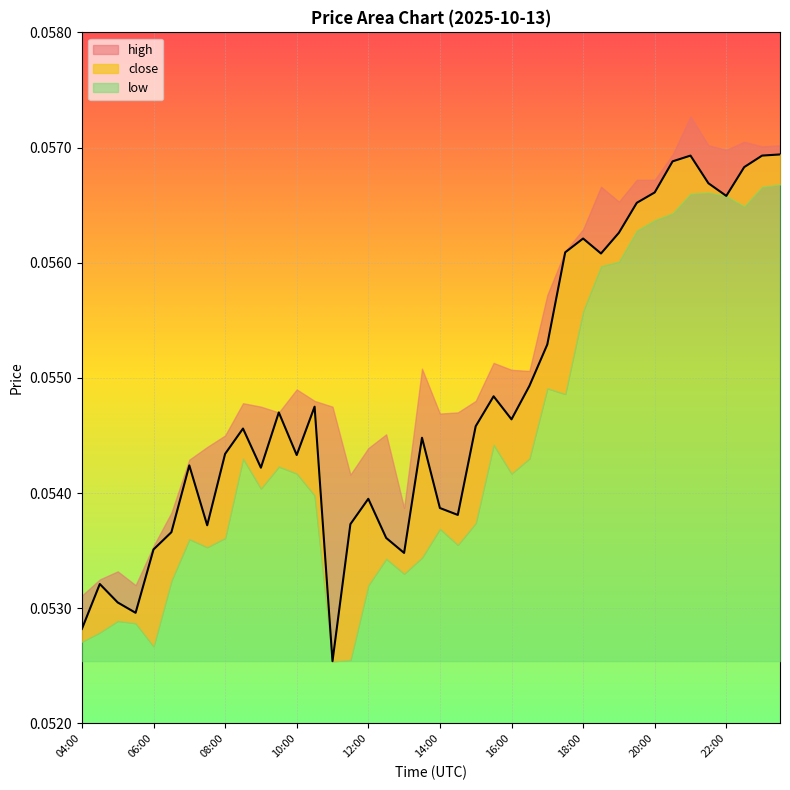

At which category does low reach its first local peak?

05:00